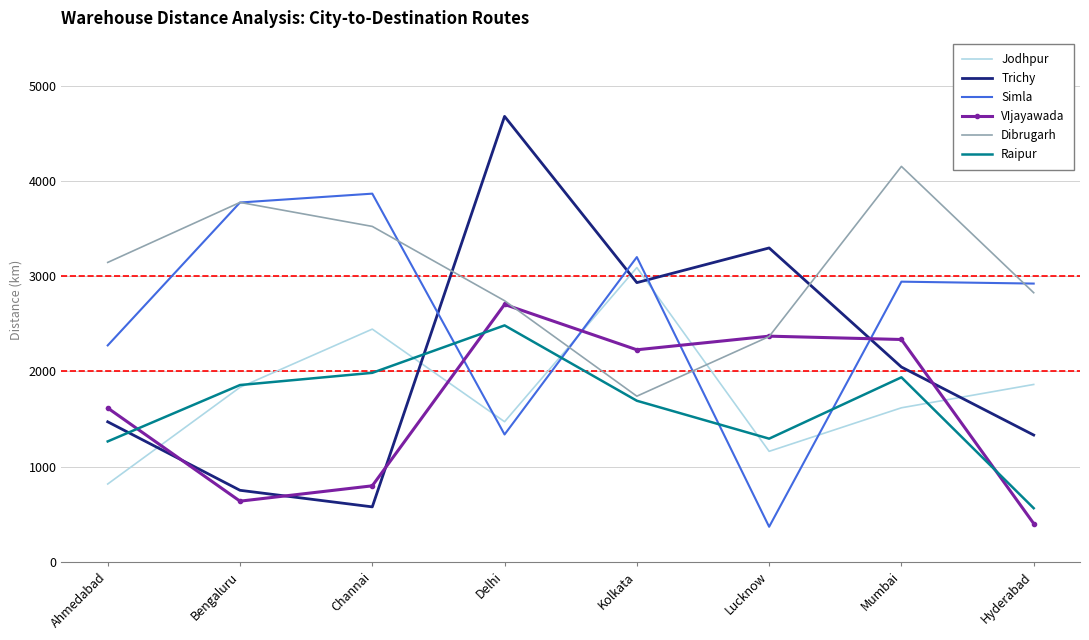

What is the difference between the maximum and second lowest values in the Raipur series?

1218